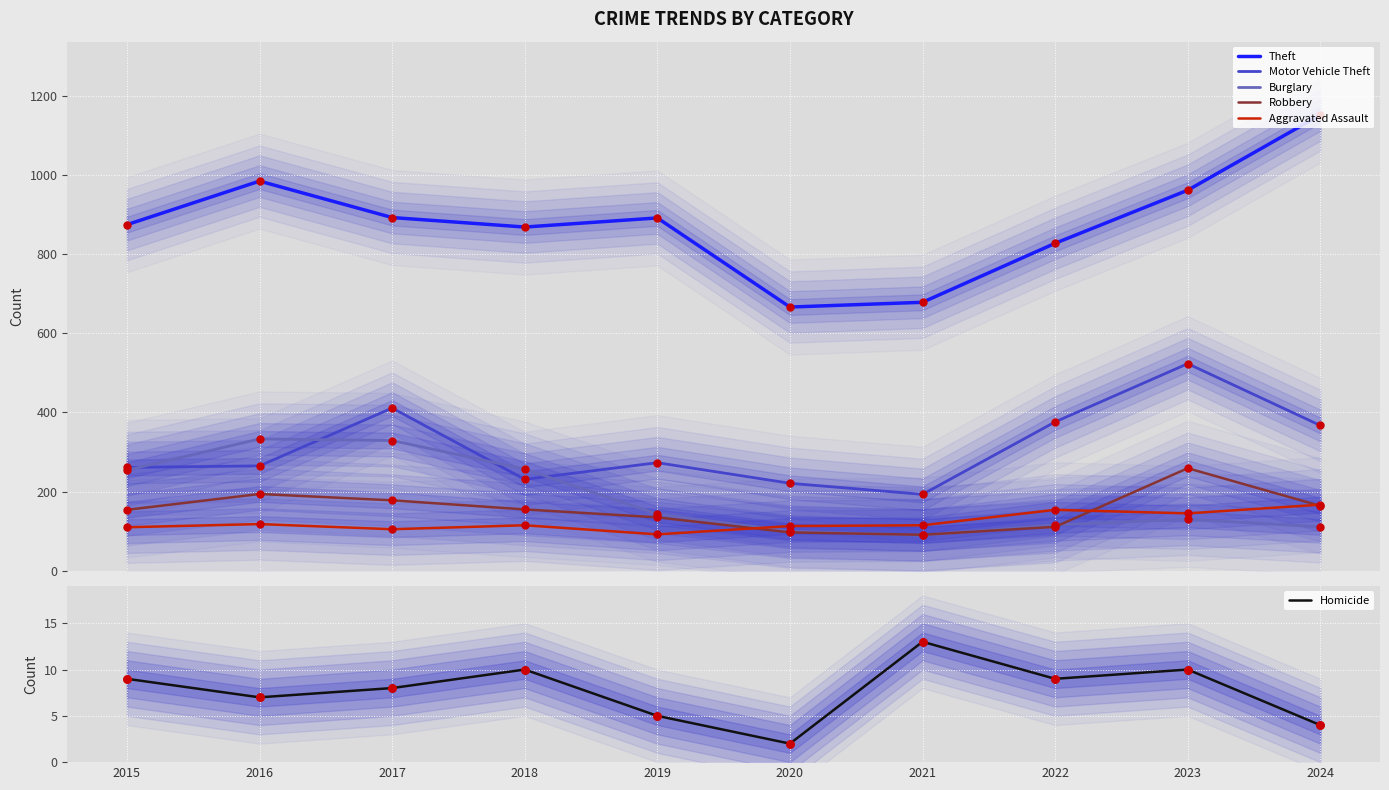

Which series has the widest spread of Y values?

Theft